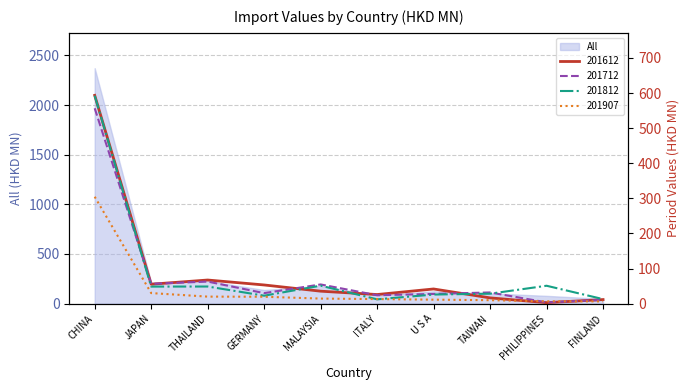

True or false: 201712 and 201812 intersect in this chart.

True